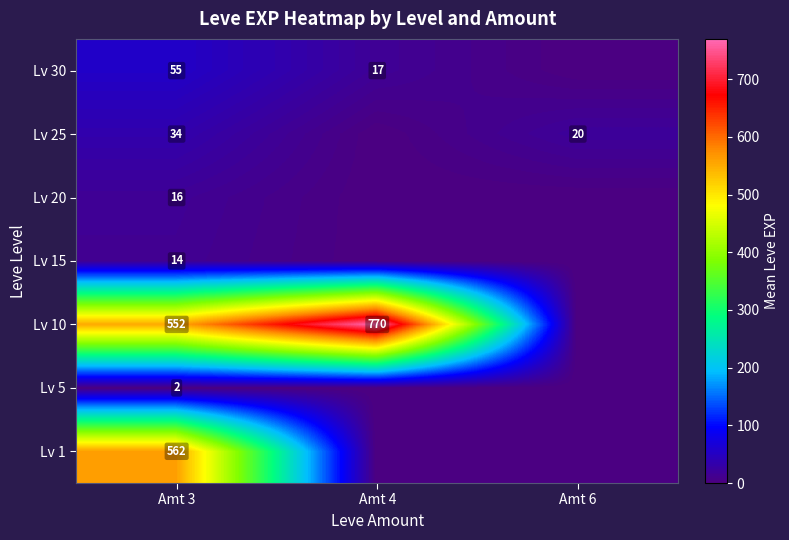

What is the spread (max minus min) of values at Amt 3?

560